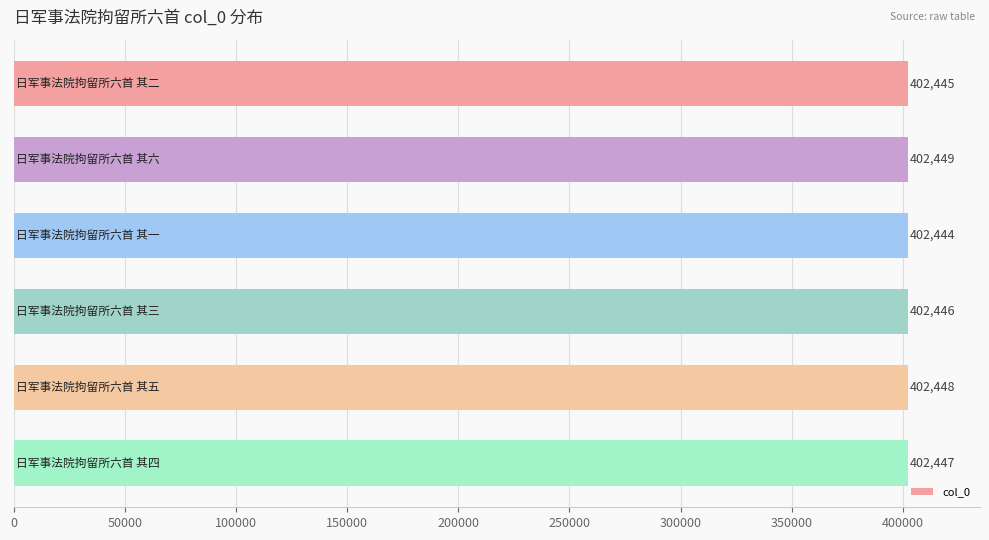

What is the difference between the second highest and minimum values?

4